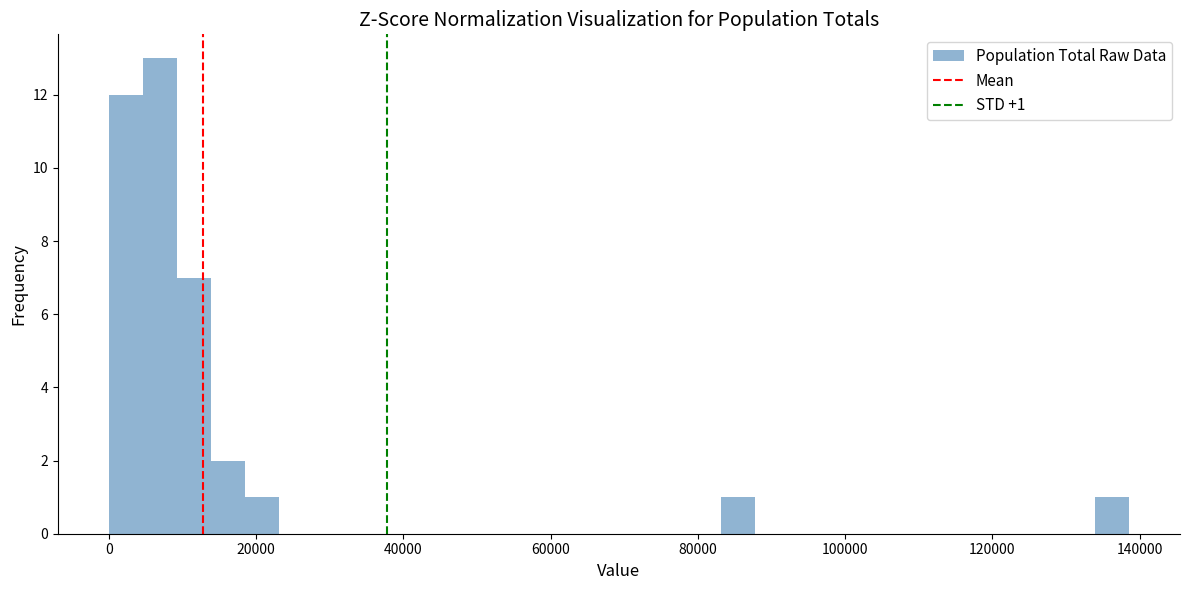

Around what value on the x-axis is the tallest bar? Give the approximate position of its centre, as read against the axis.

6000